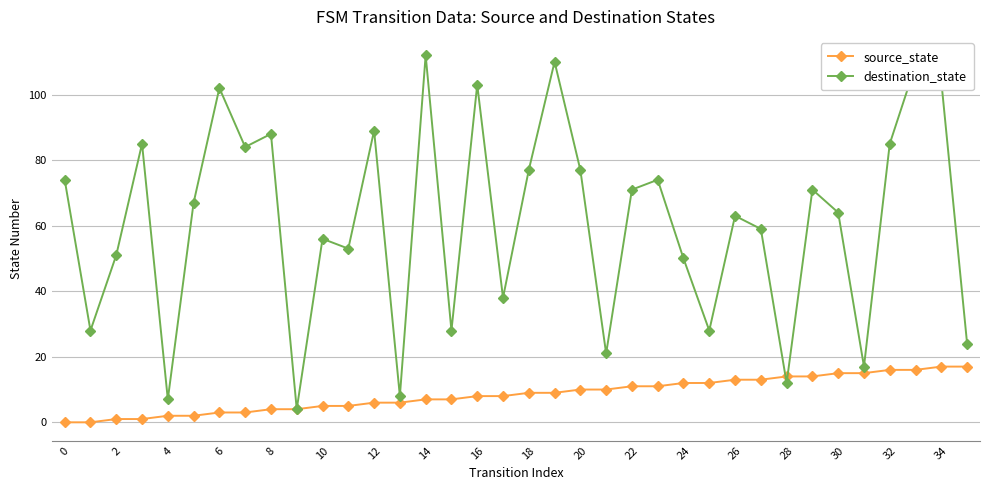

Which series has the largest total across all categories?

destination_state